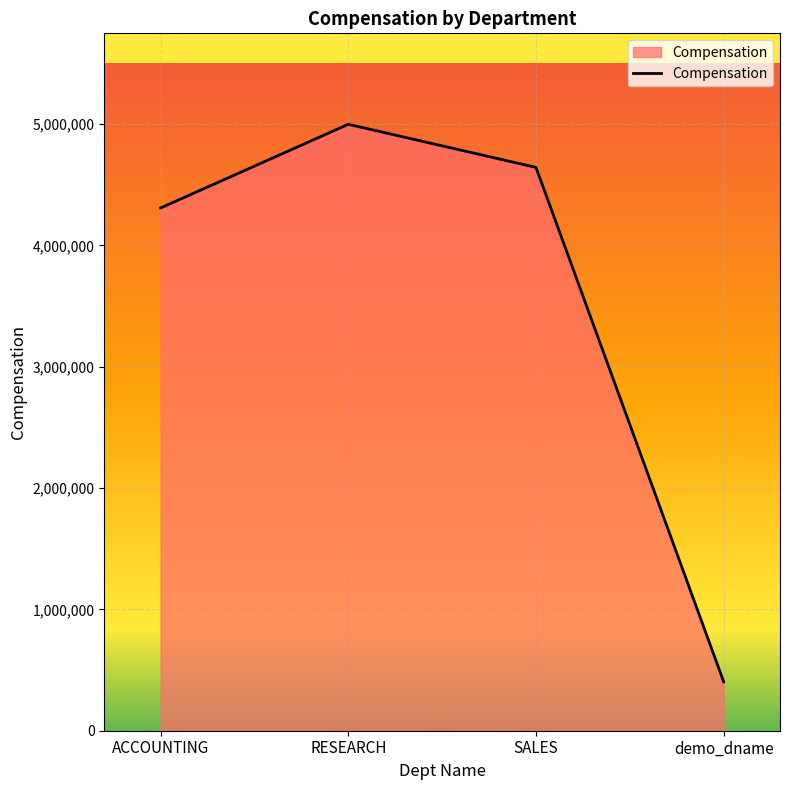

Does the chart display data point markers on the line(s)?

No